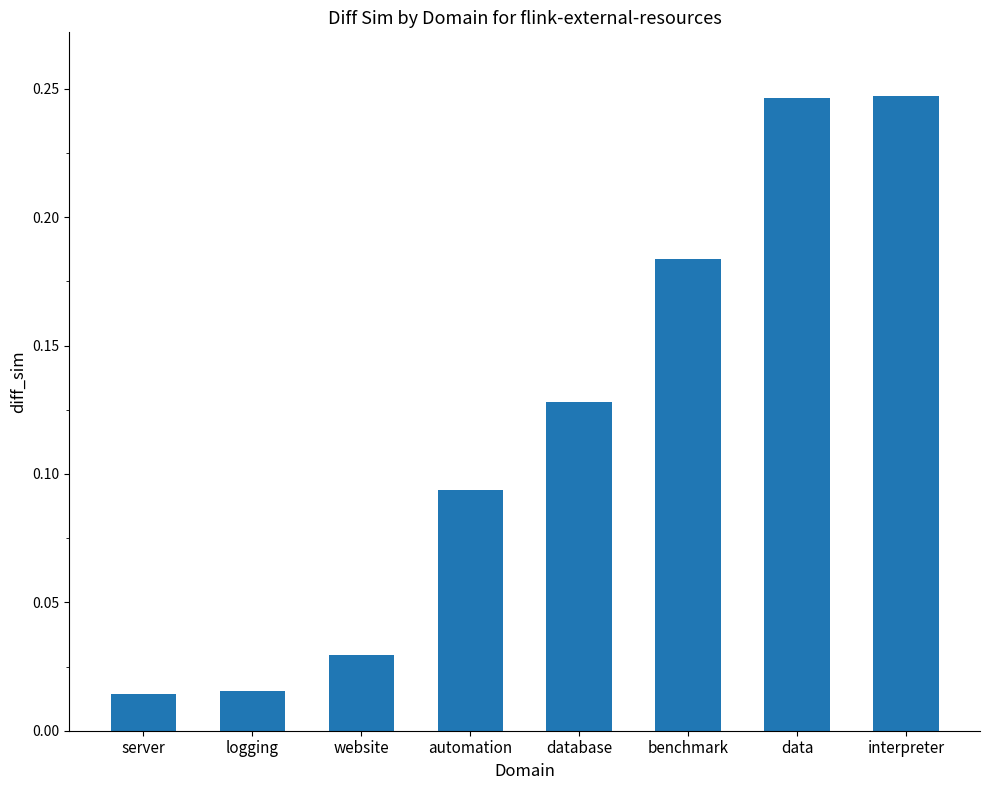

Is it true that the value at automation is 0.0?

False